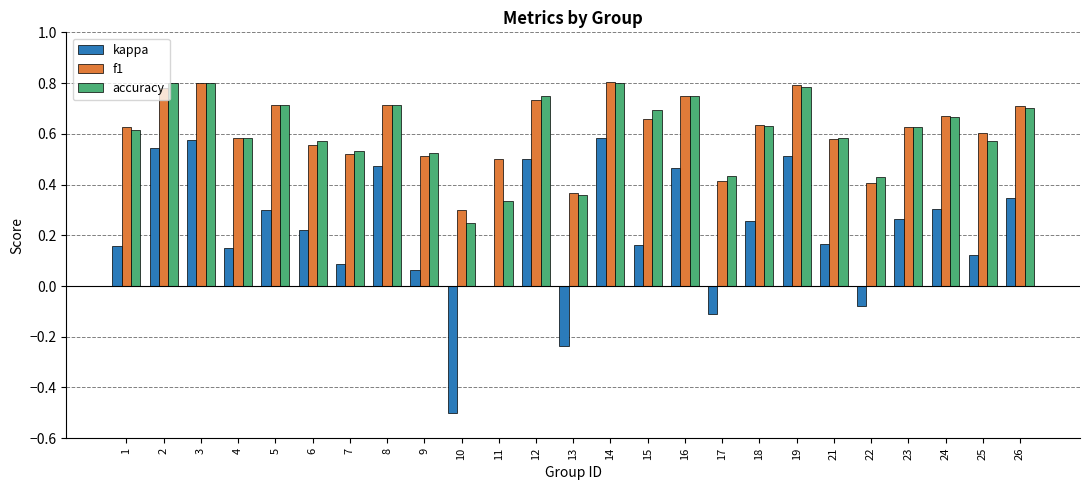

How many series are shown in this chart?

3